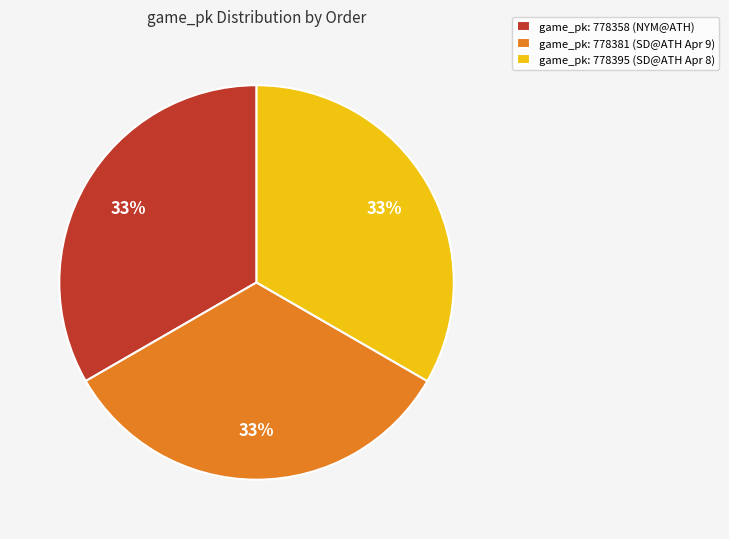

Is it true that game_pk: 778381 (SD@ATH Apr 9) is 26% of the pie?

False